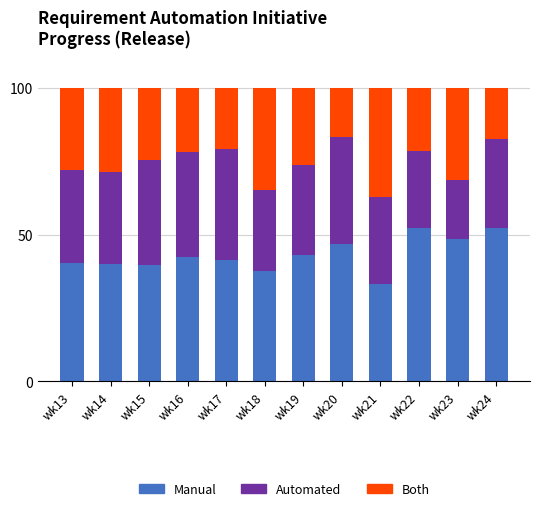

What is the total value across all series at wk16?

100.0